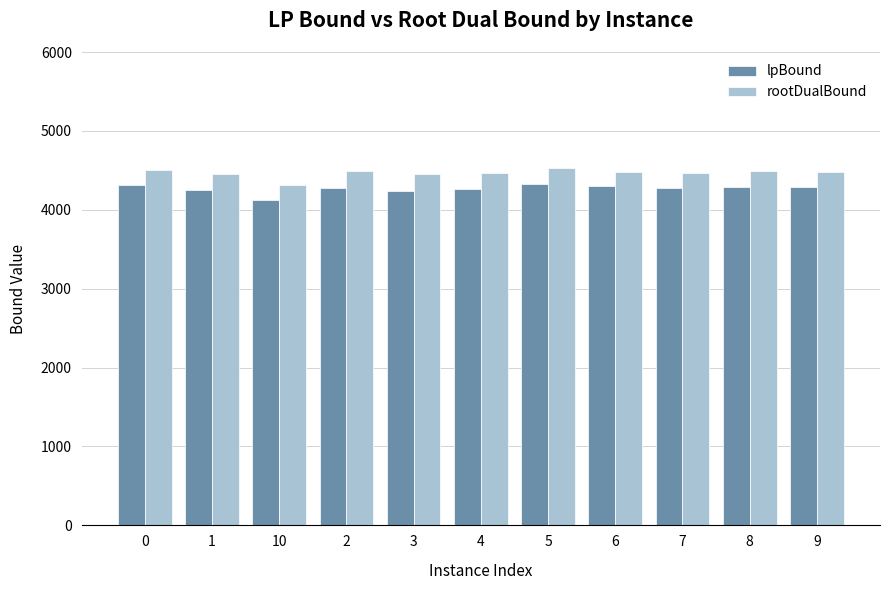

List the series in order of their peak value, highest first.

rootDualBound, lpBound